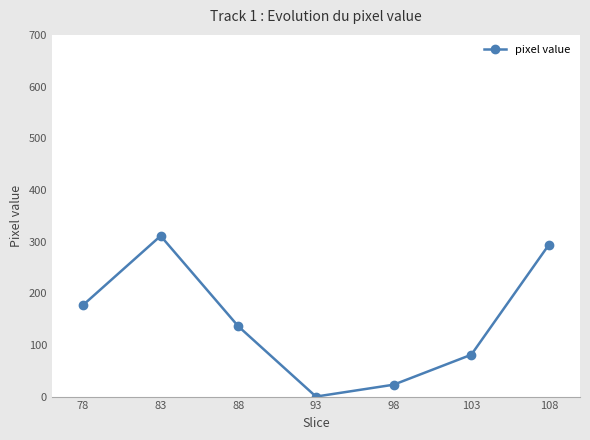

What is the value of the 1st point from the left?

177